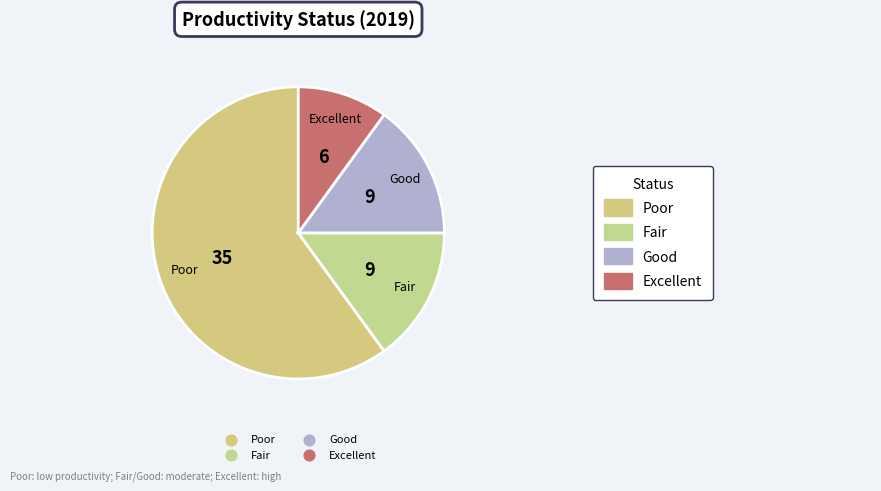

True or false: Excellent accounts for 10% of the total.

True